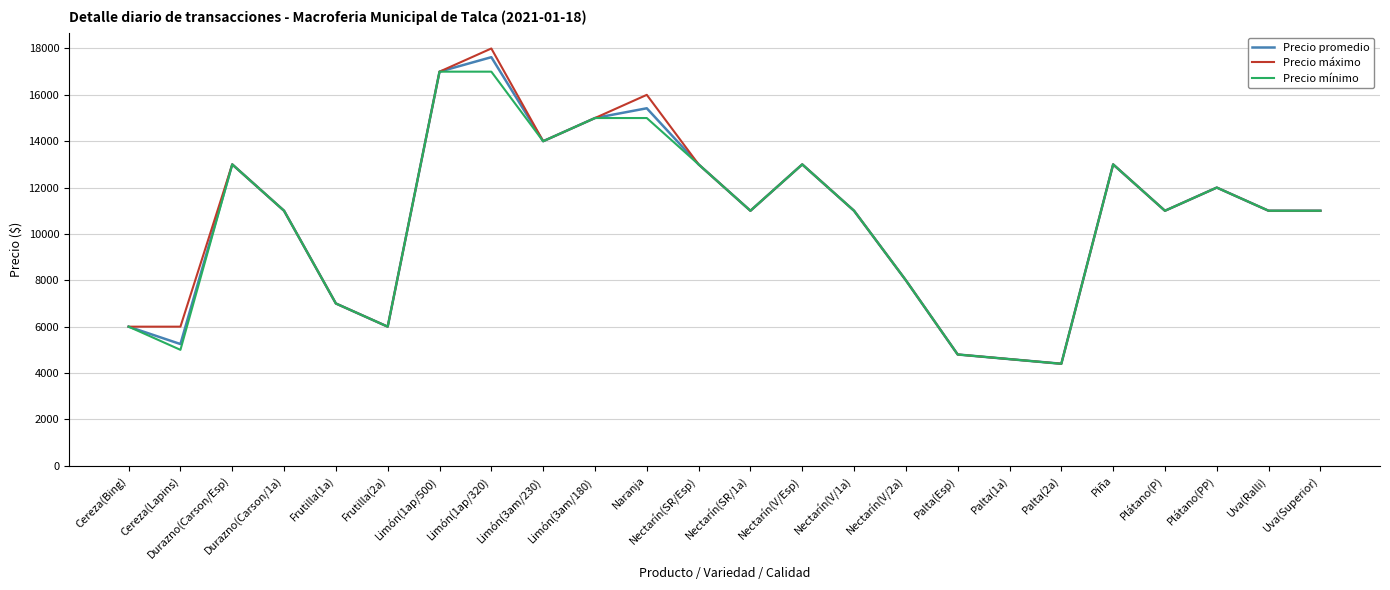

Is it true that Precio mínimo equals 2550 at Nectarín(SR/1a)?

False